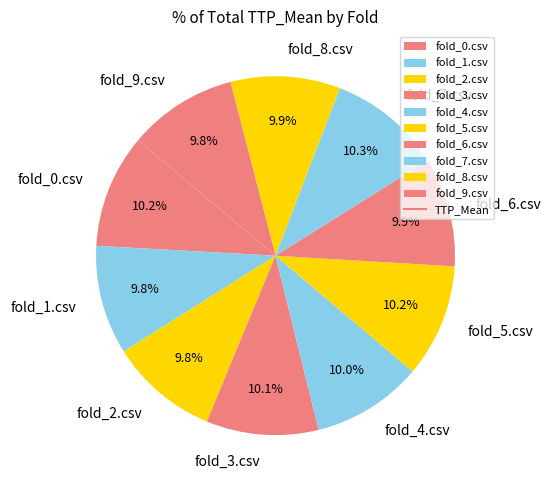

Is it true that fold_9.csv is 10% of the pie?

True